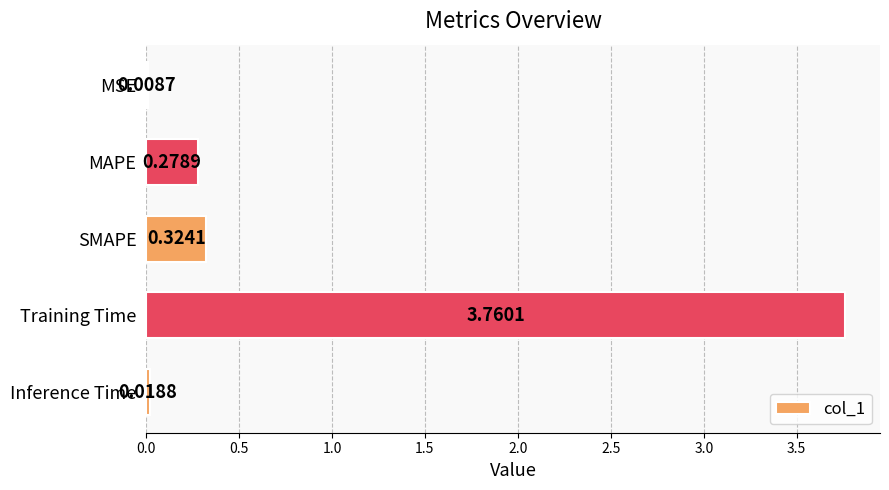

Where is the data nearest to the value 1?

SMAPE